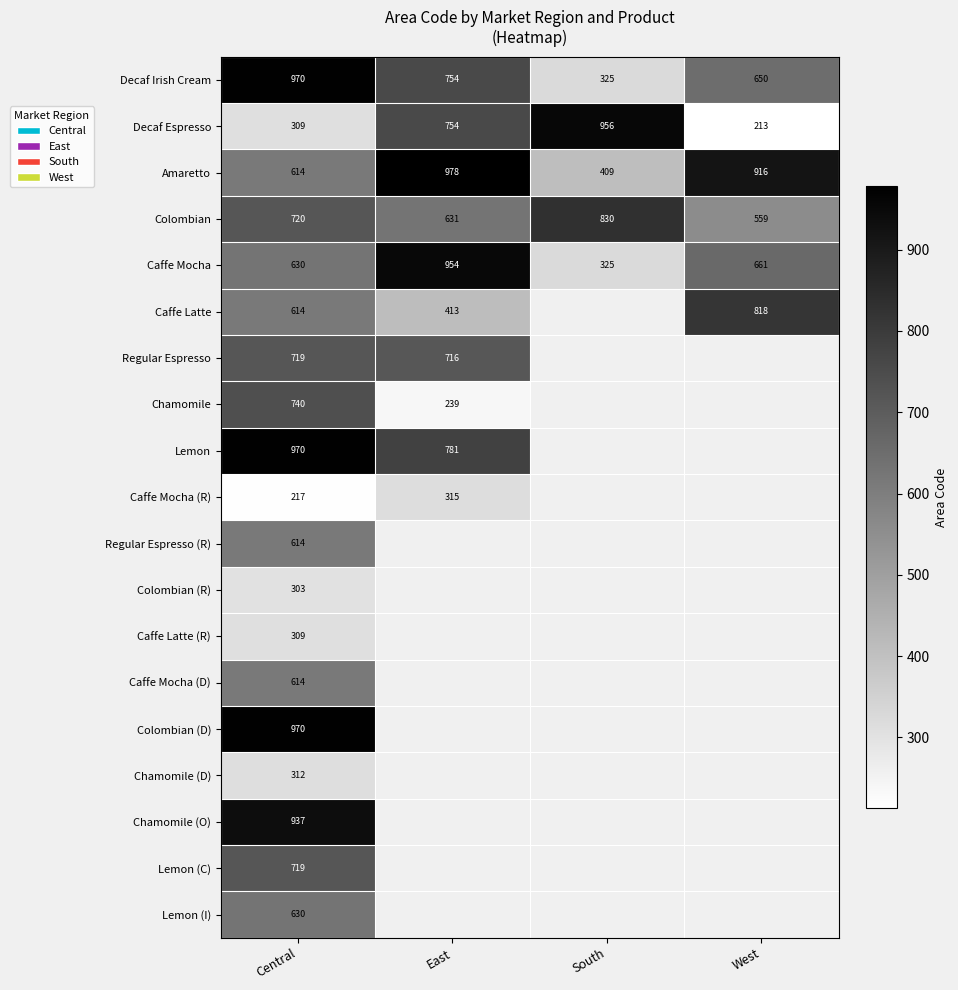

Count the number of data series in this chart.

19